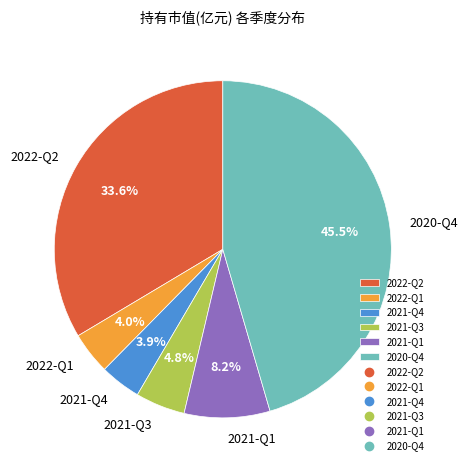

The 2020-Q4 slice represents 52% of the pie. True or false?

False